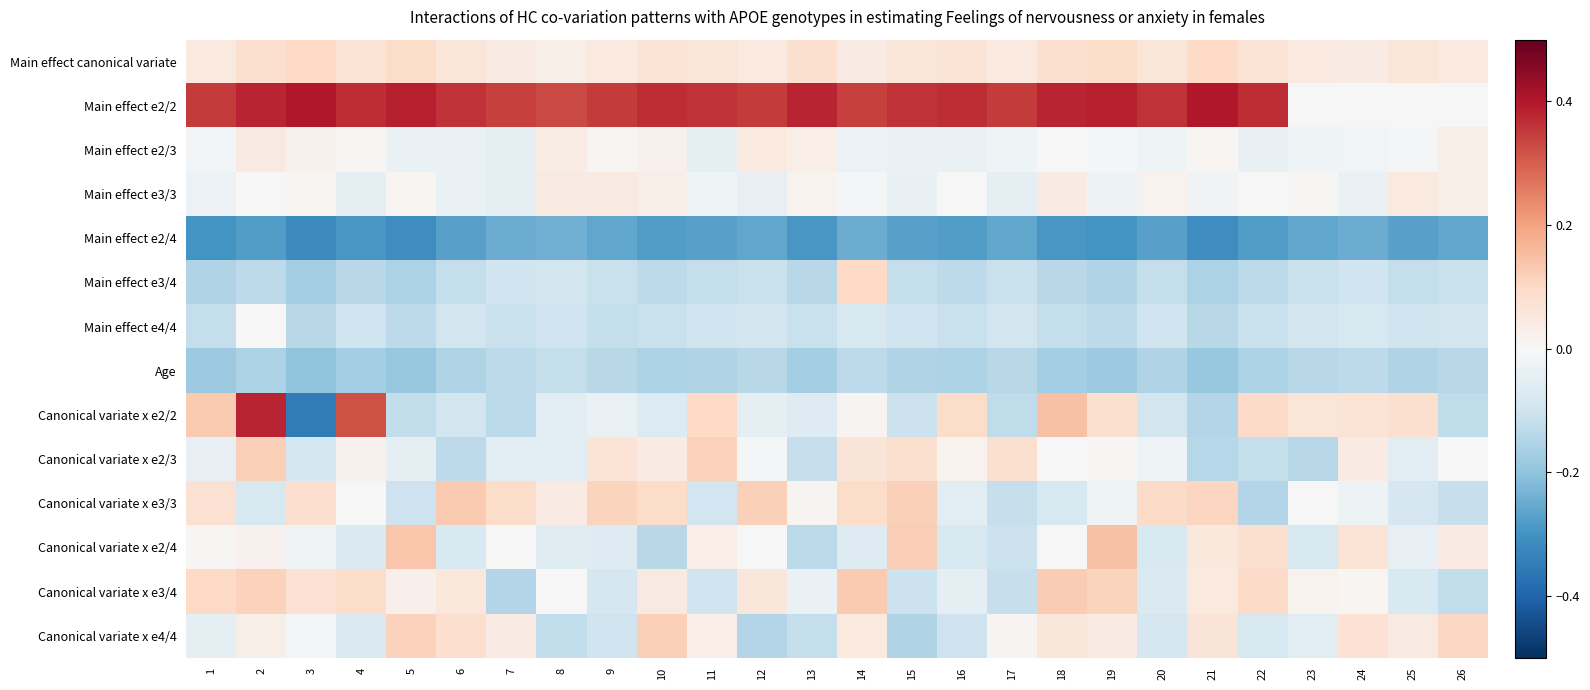

What is the maximum value shown in the chart?

0.4